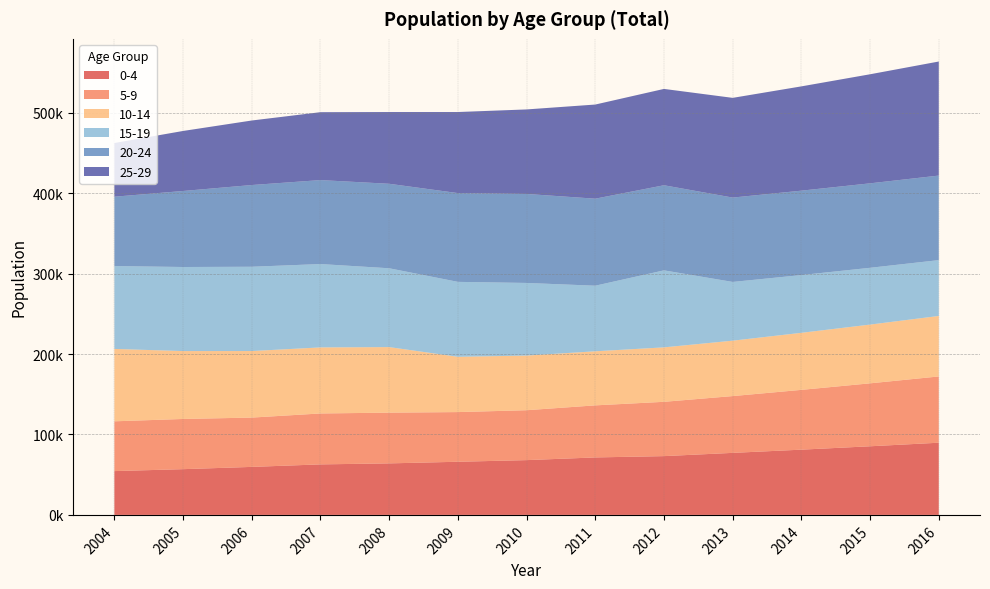

Reading left to right, transcribe all the data shown in this chart.

0-4: 54458	56861	59677	62798	64048	66062	68100	71447	73077	77109	81107	85311	89735
5-9: 61888	62407	61302	63311	63076	61766	62045	64722	67511	70607	74334	78257	82388
10-14: 89982	84401	82728	82115	81482	68724	67929	67224	67691	68875	70922	73030	75203
15-19: 103013	104503	104768	103628	97992	93145	90282	81529	95720	73015	71788	70585	69408
20-24: 86225	94507	101615	104383	105040	110368	110639	108193	105803	104878	104936	105011	105106
25-29: 66729	74621	80212	84413	89193	100778	105068	117023	119767	123964	129641	135580	141795